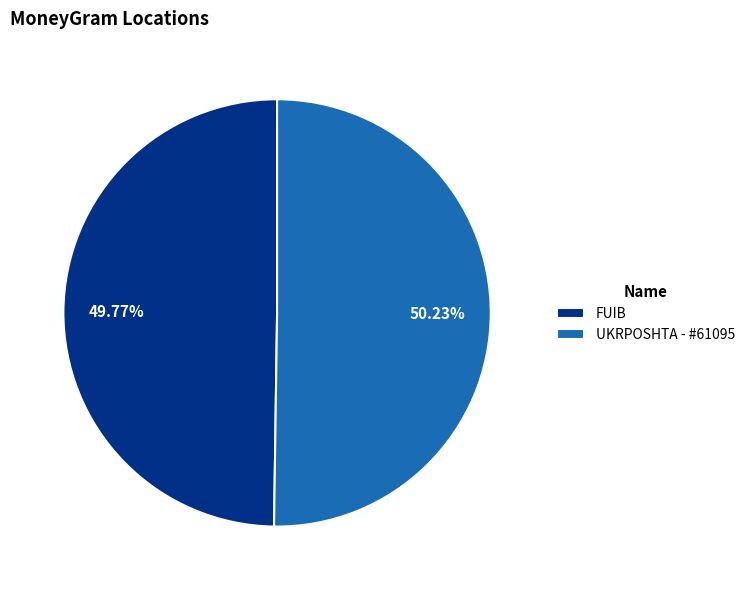

Does any single category account for the majority?

Yes